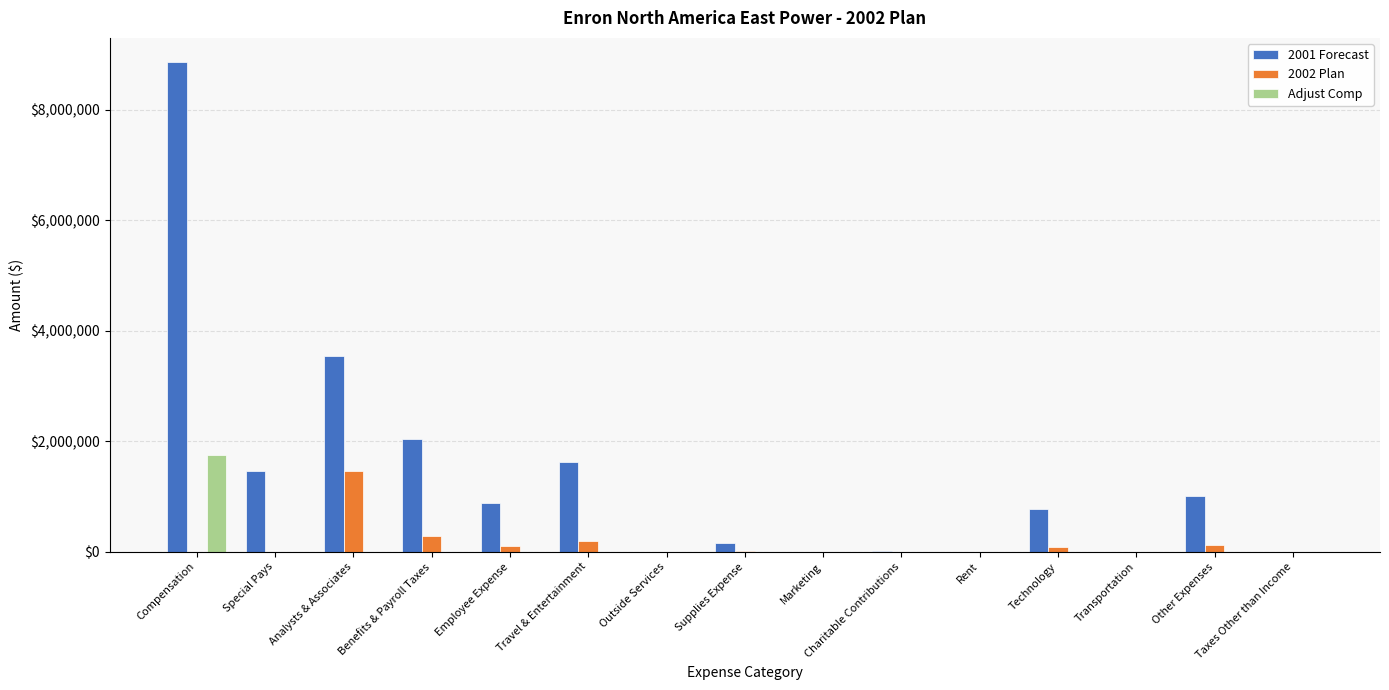

What is the sum of all 2002 Plan values?

2296735.1